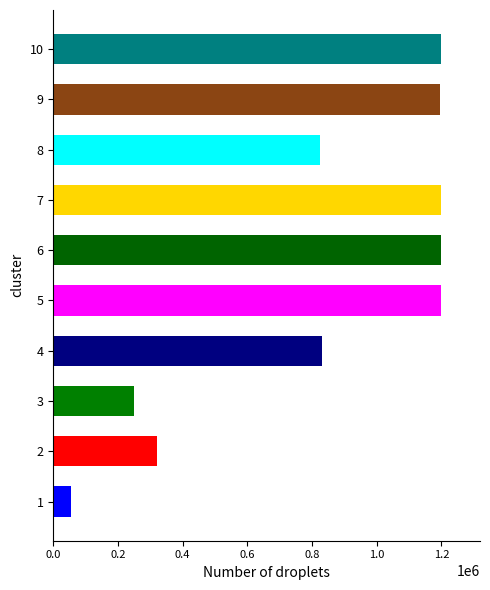

How many bars are there in total?

10